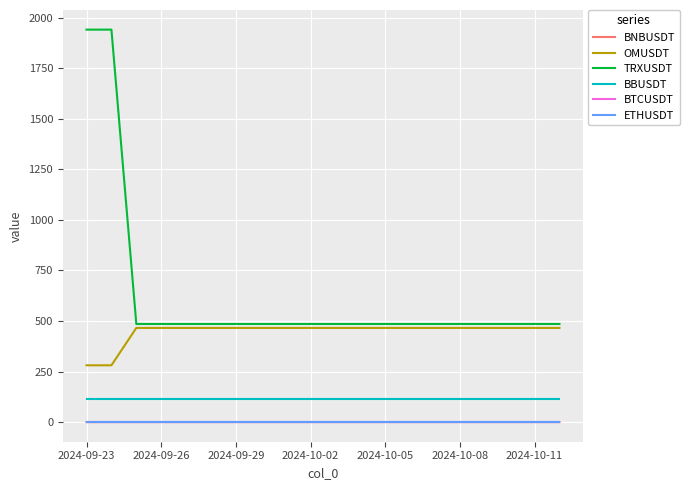

True or false: TRXUSDT and ETHUSDT cross at least once.

False